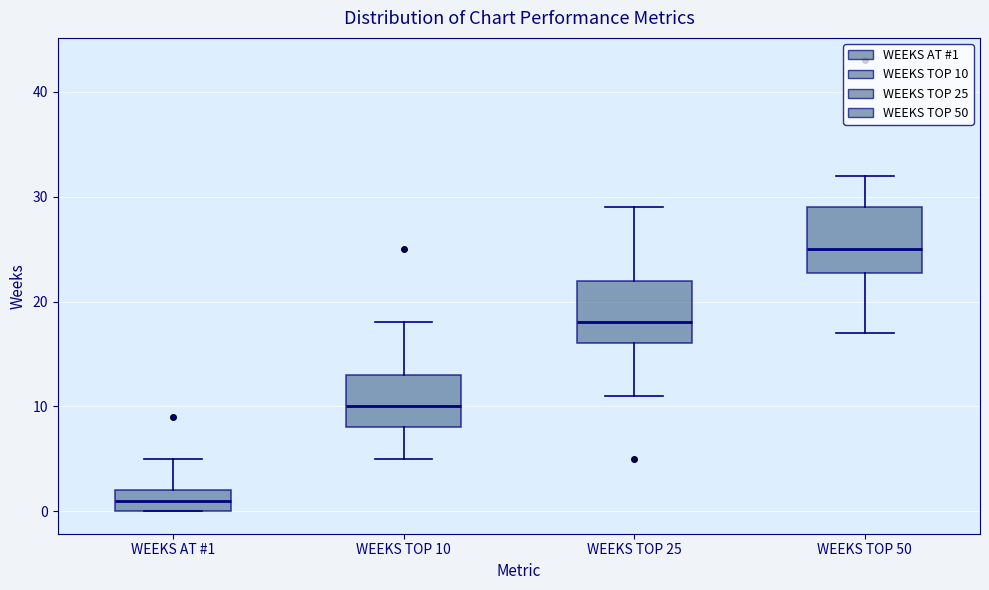

Reading left to right, read every box against the y-axis: the position of its median line, the range the box covers, and the ends of its whiskers. The values are not printed on the chart, so give them approximately, as read against the axis.

WEEKS AT #1: median 1, box 0 to 2, whiskers 0 to 5
WEEKS TOP 10: median 10, box 8 to 13, whiskers 5 to 18
WEEKS TOP 25: median 18, box 16 to 22, whiskers 11 to 29
WEEKS TOP 50: median 25, box 23 to 29, whiskers 17 to 32